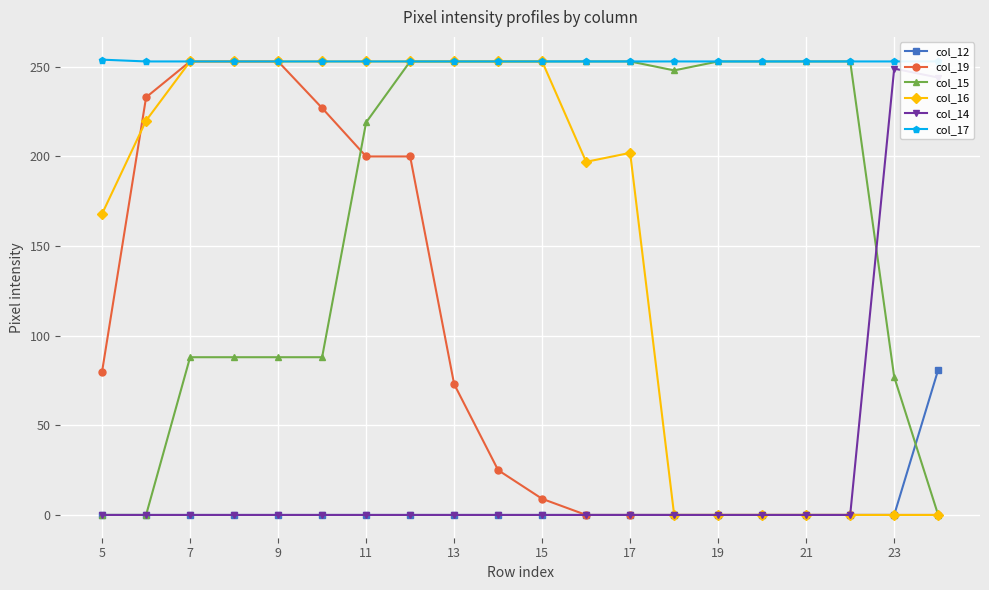

What is the difference between the maximum and minimum values in the col_16 series?

253